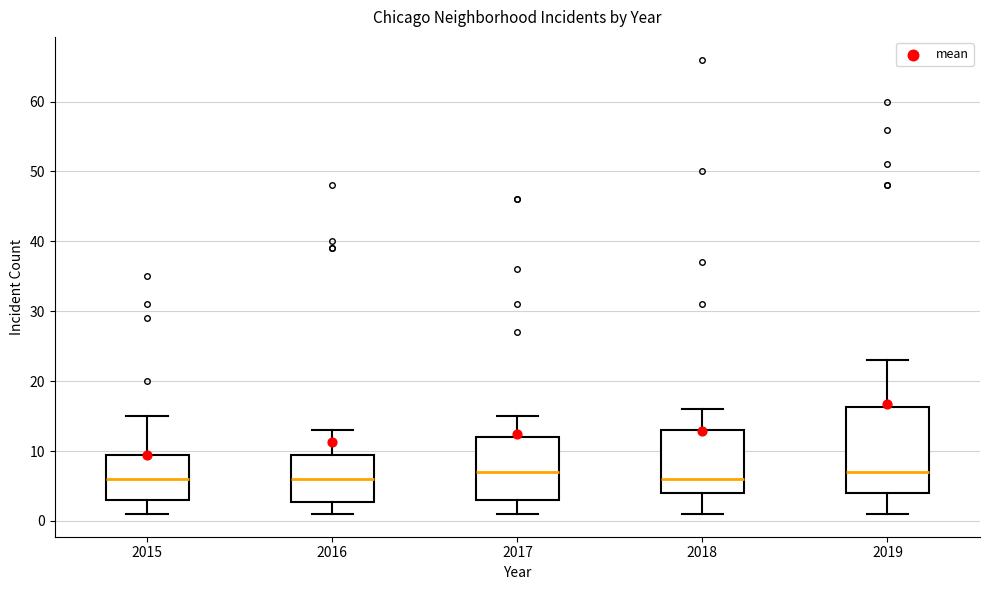

Which box is the tallest, from its lower edge to its upper edge?

2019